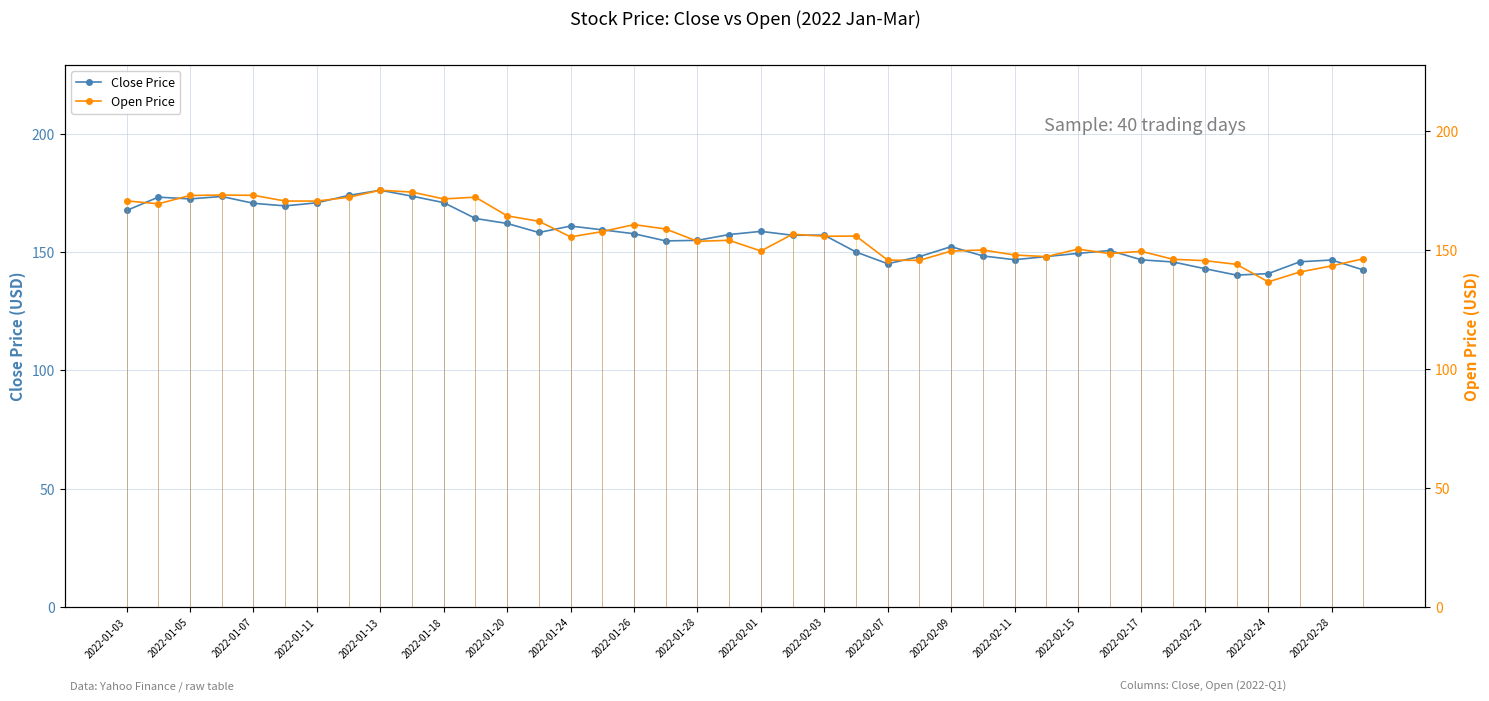

What is the highest value of the Close Price series?

176.1